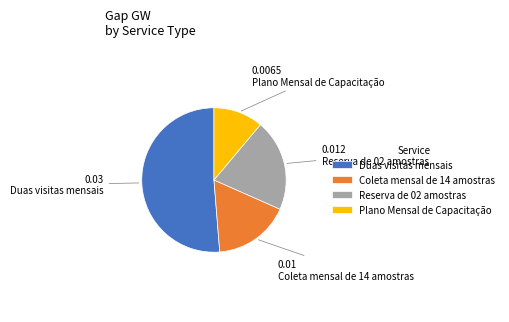

Is it true that Coleta mensal de 14 amostras is 17% of the pie?

True